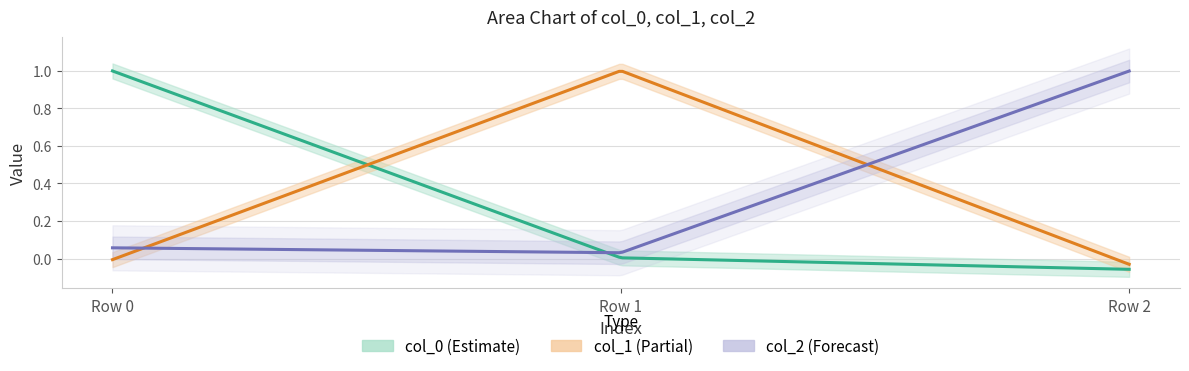

Reading left to right, transcribe all the data shown in this chart.

col_0: 1.0	0.0	-0.1
col_1: -0.0	1.0	-0.0
col_2: 0.1	0.0	1.0